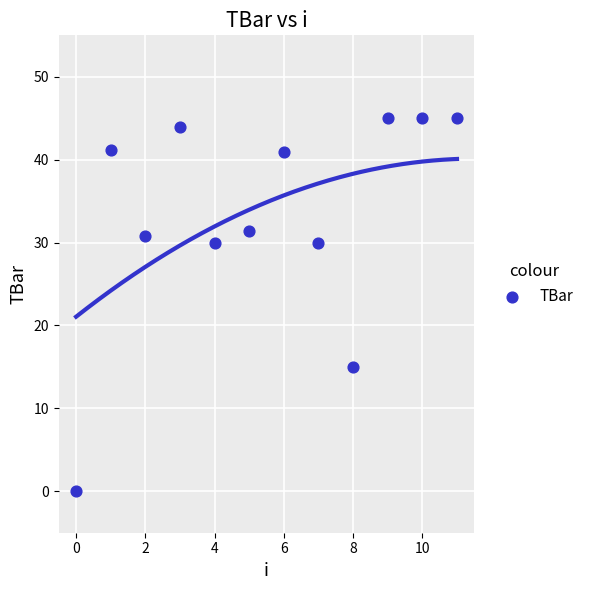

What is the range of Y values (max minus min)?

45.0